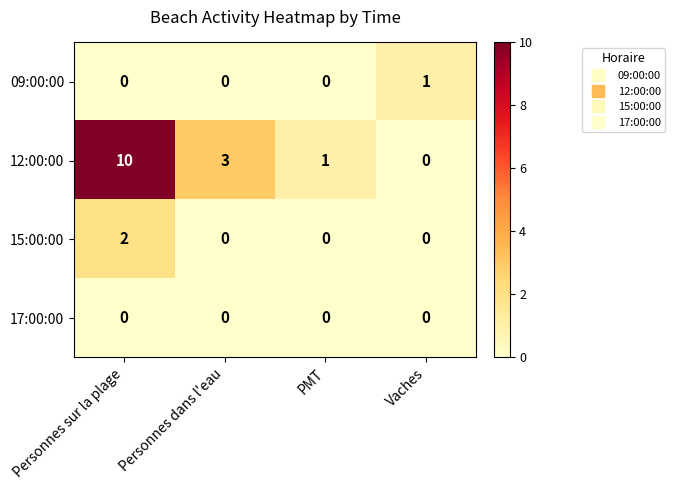

Which series has the largest total across all categories?

12:00:00